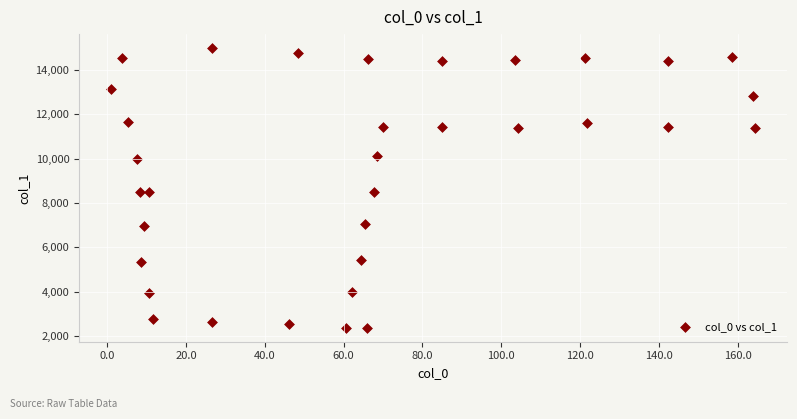

What is the range of X values (max minus min)?

163.2